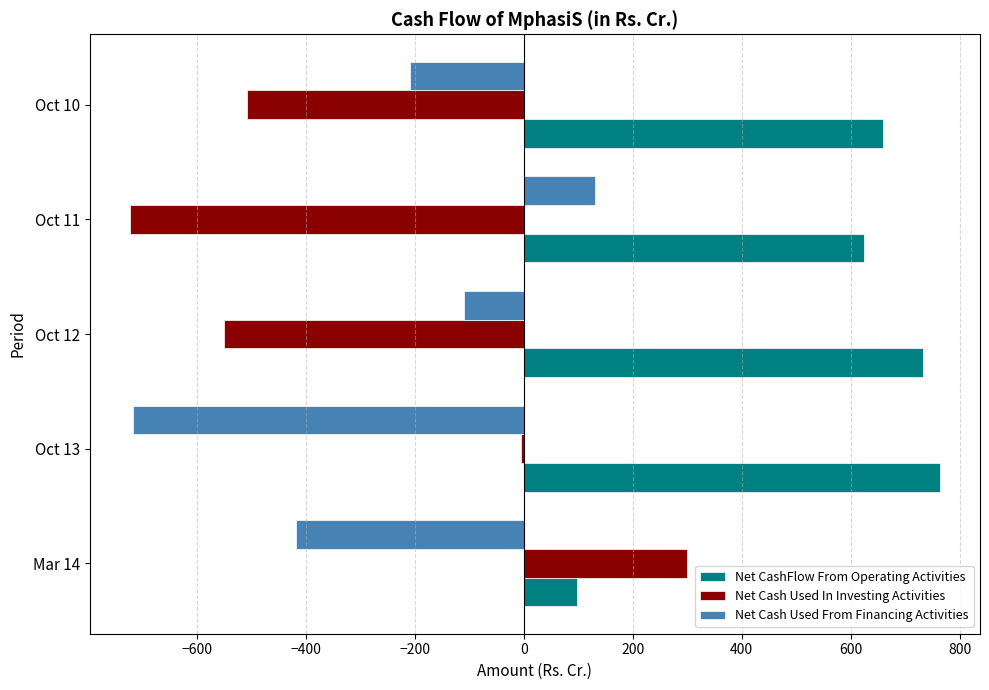

Which category has the lowest value in the Net CashFlow From Operating Activities series?

Mar 14